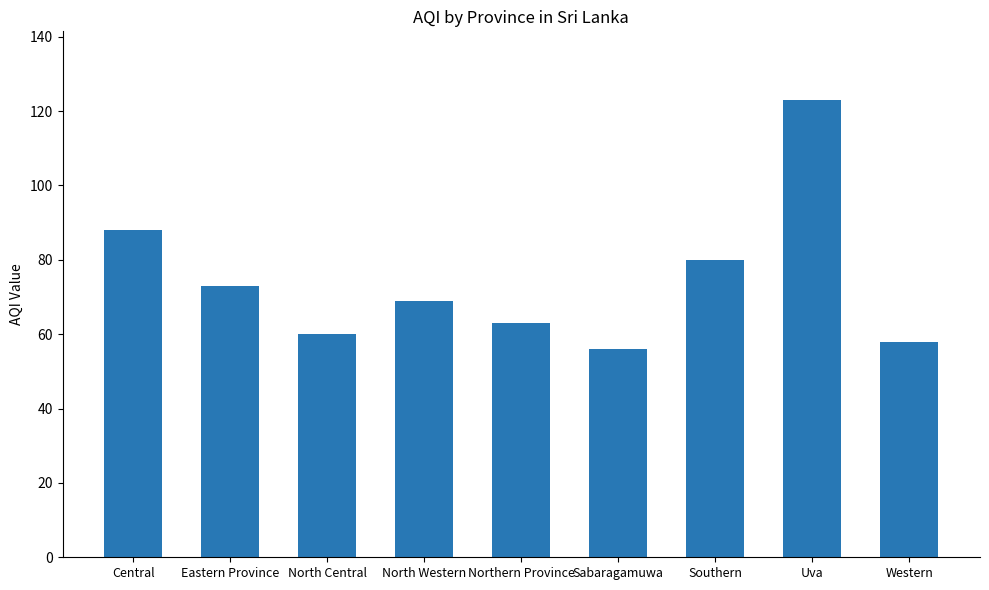

What is the ratio of the value at Eastern Province to the value at Sabaragamuwa?

1.3